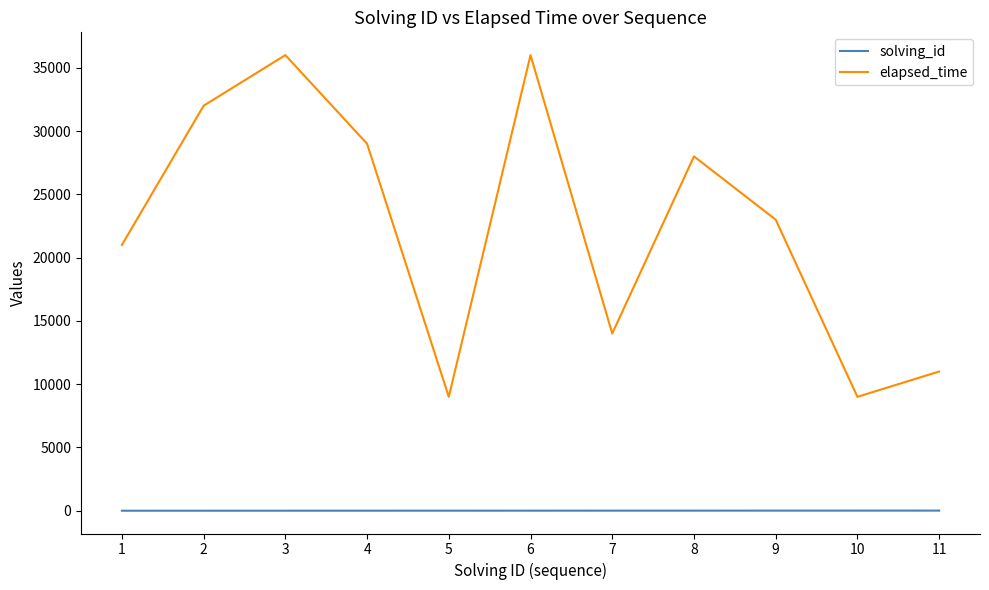

Between 1 and 8, which series saw the biggest shift?

elapsed_time